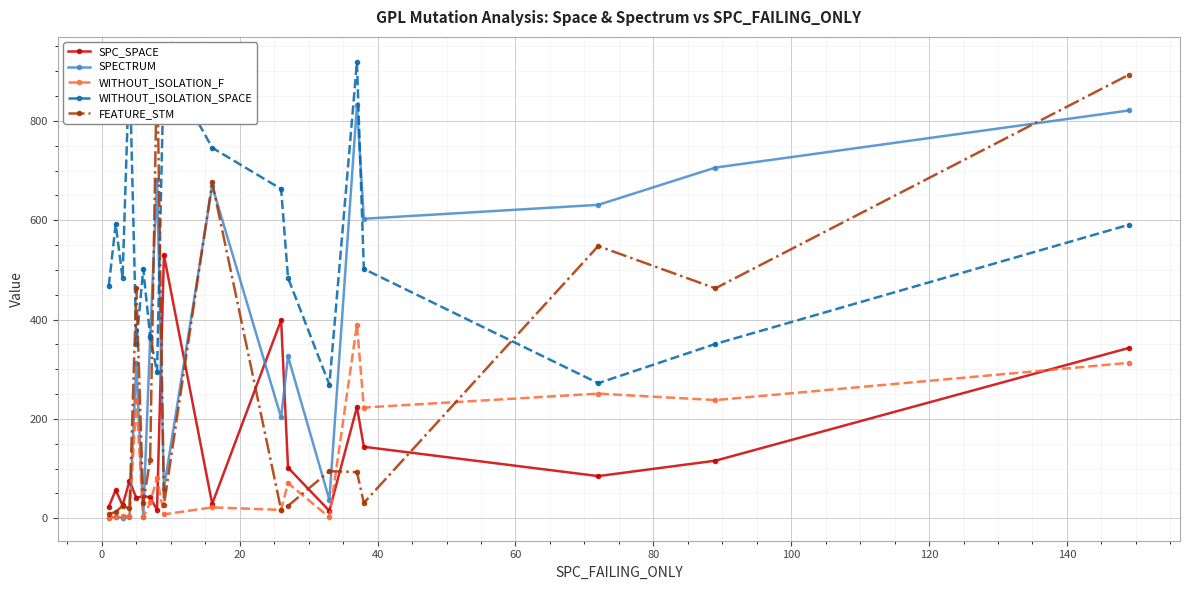

How many series are shown in this chart?

5